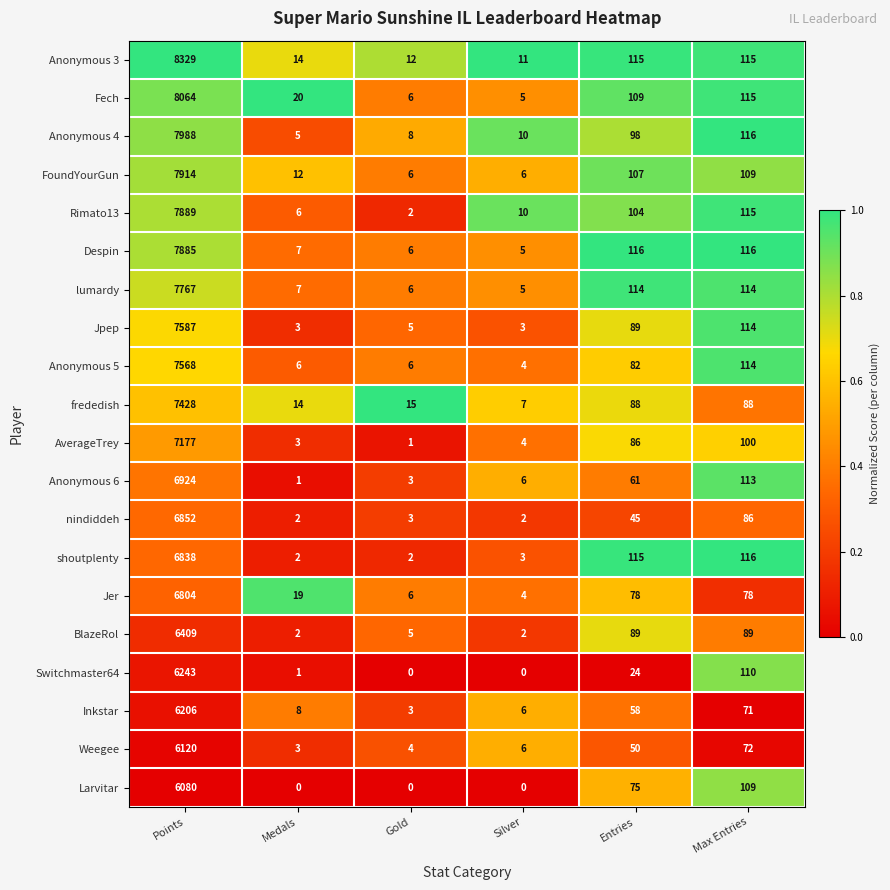

What is the spread (max minus min) of values at Max Entries?

45